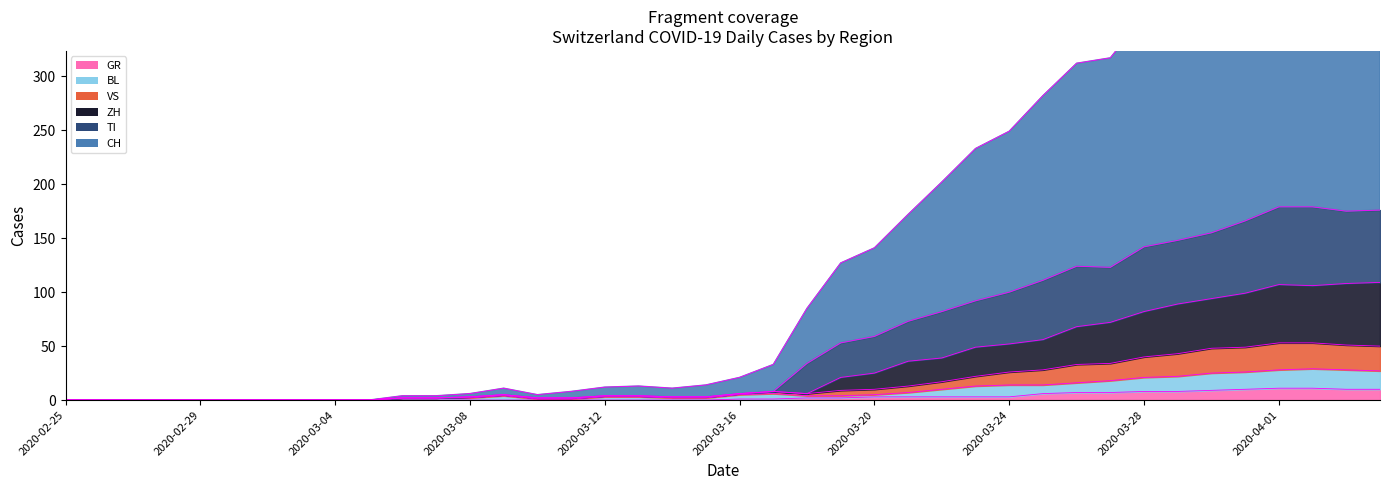

At how many categories does at least one series exceed 147?

15